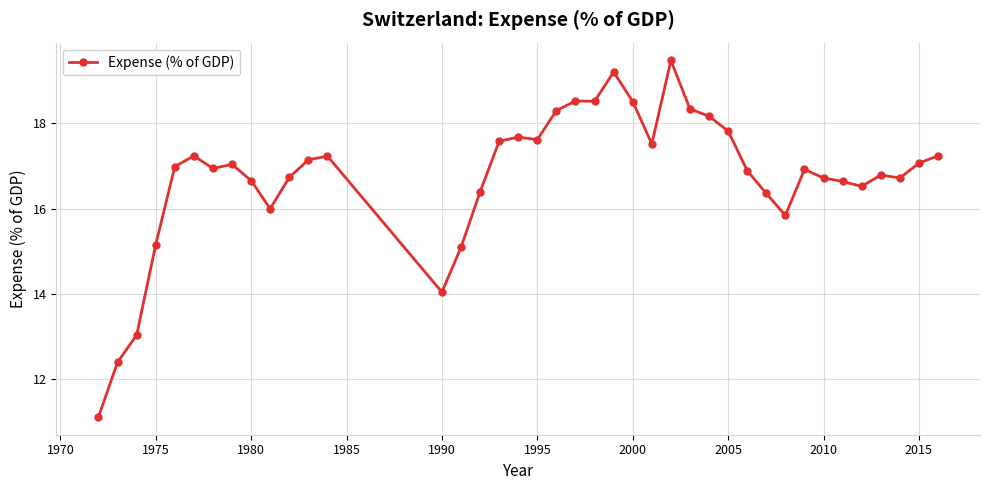

True or false: there are more than 2 points higher than both neighbors.

True